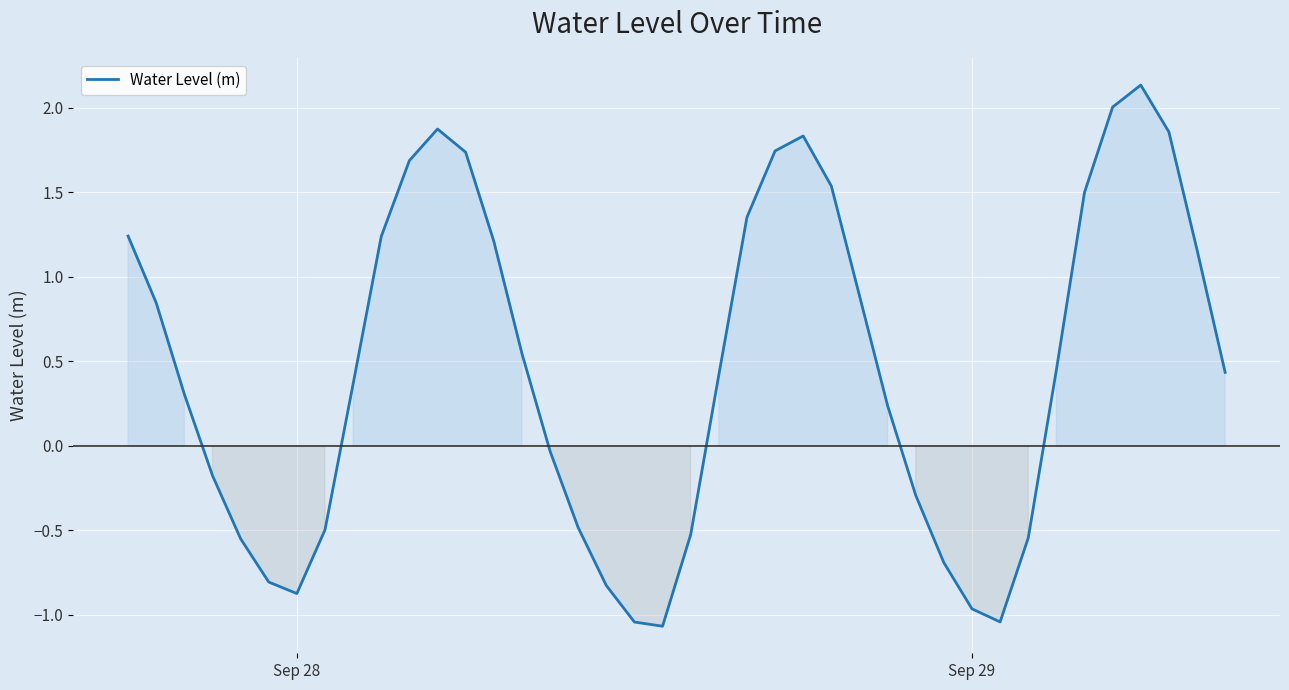

What is the smallest value displayed?

-1.1